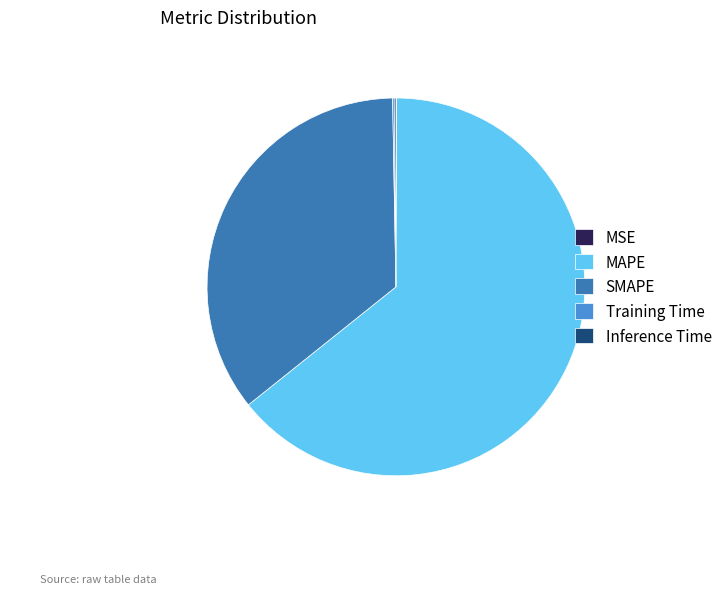

The MAPE slice represents 51% of the pie. True or false?

False